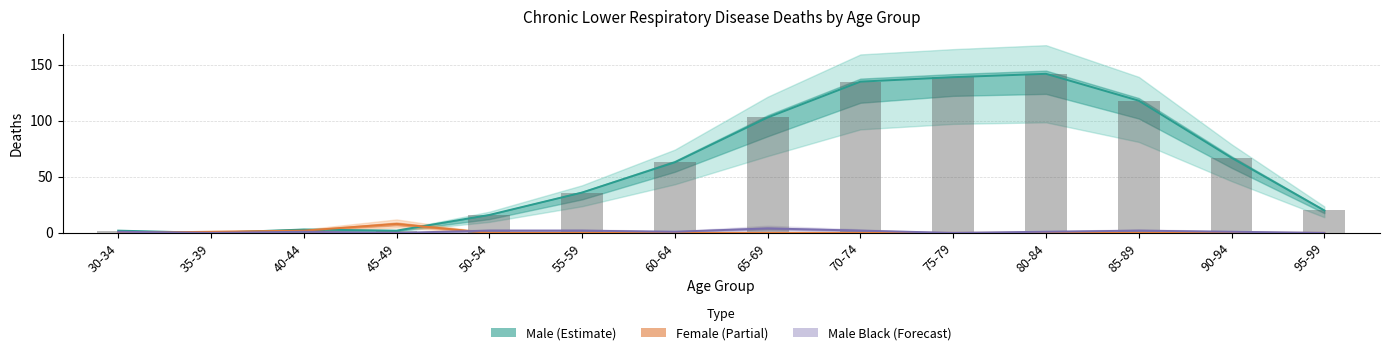

Are the bars grouped side by side (vs. stacked)?

No